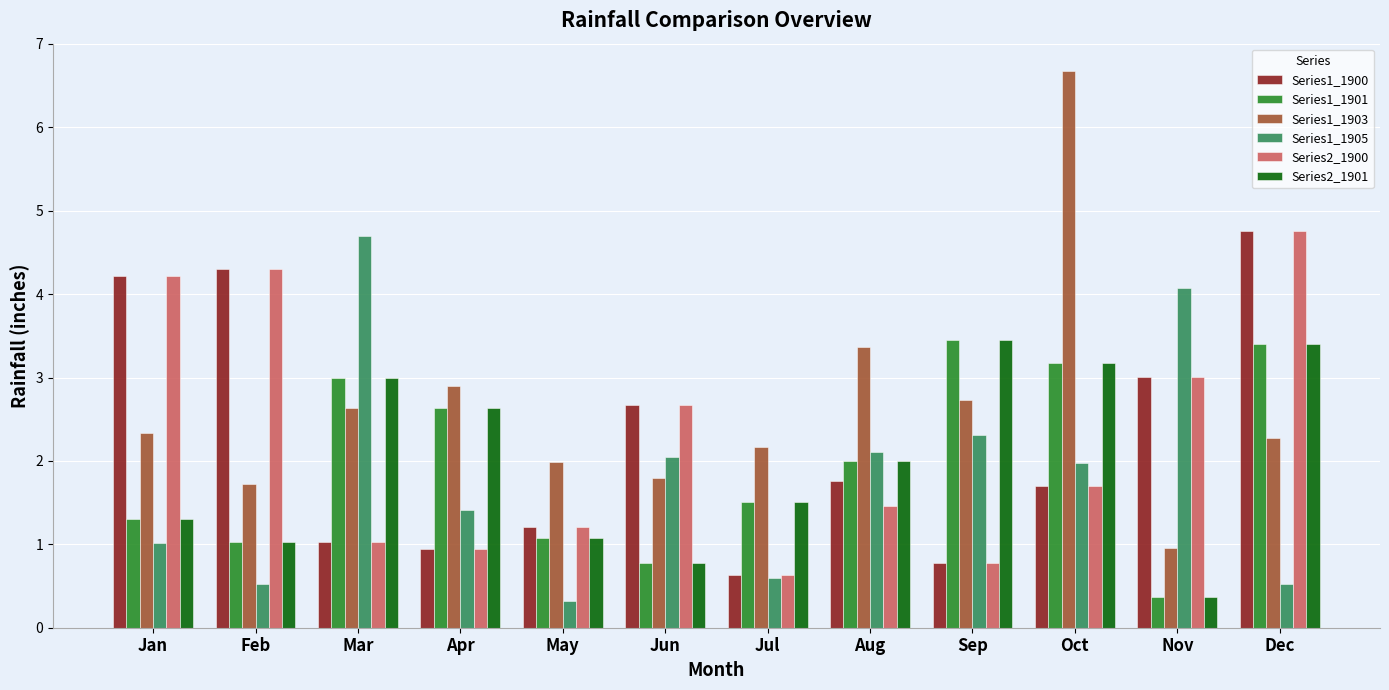

What is the value of the Series2_1900 bar at the 4th from the left?

0.9